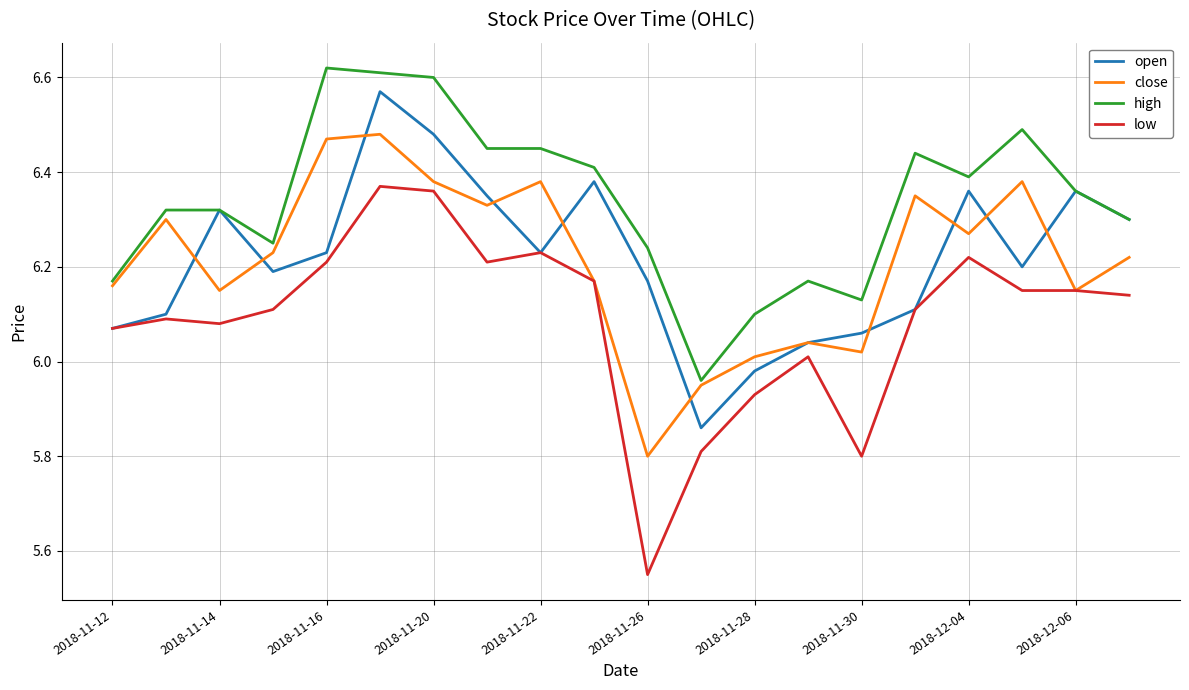

Which series has the widest spread of values?

low